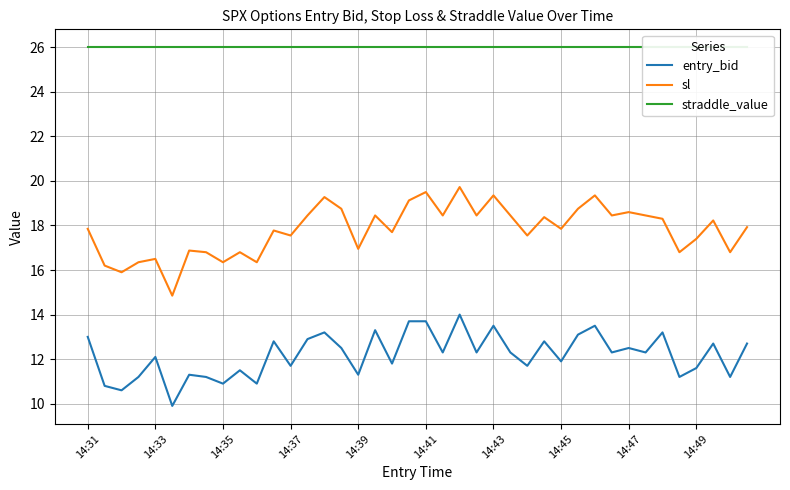

In sl, how many points are lower than both neighbors (excluding endpoints)?

14